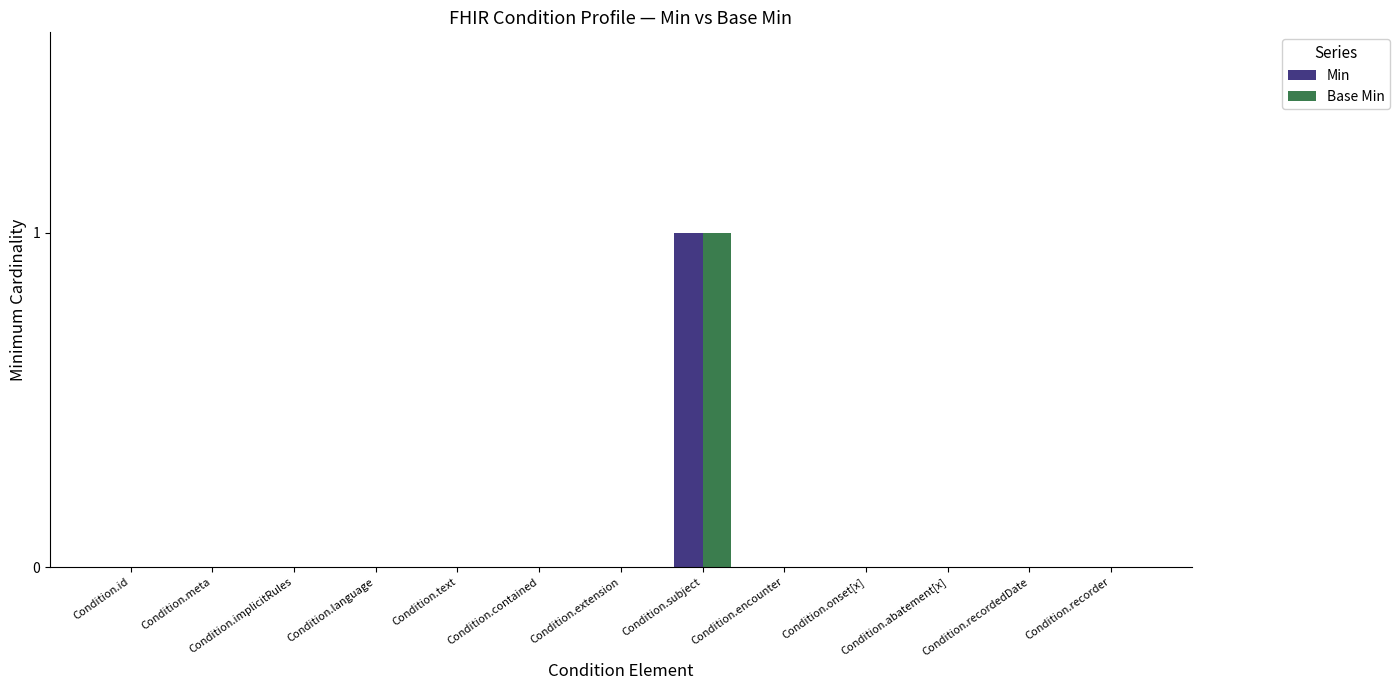

What is the maximum value for Base Min?

1